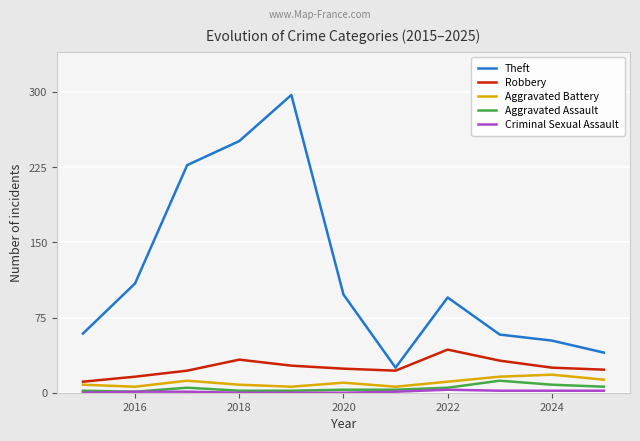

Which series has the widest spread of values?

Theft